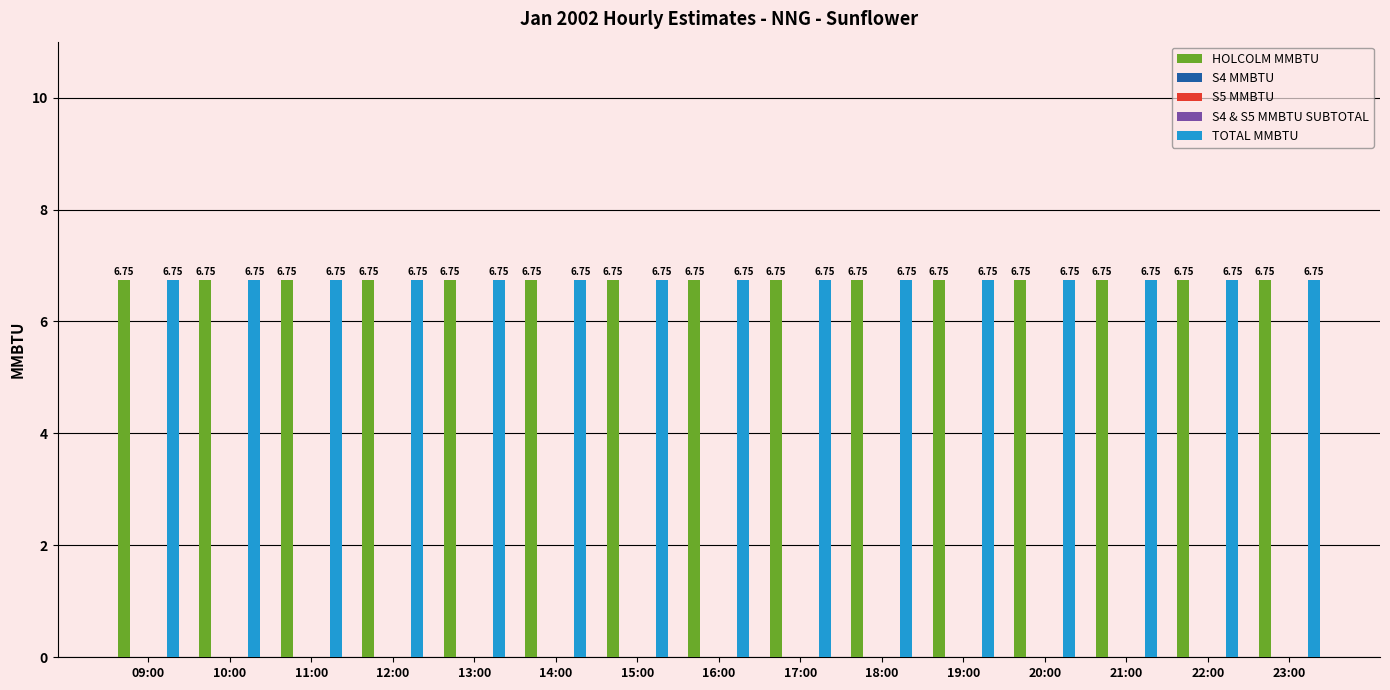

Rank the categories by S4 & S5 MMBTU SUBTOTAL value from lowest to highest.

09:00, 10:00, 11:00, 12:00, 13:00, 14:00, 15:00, 16:00, 17:00, 18:00, 19:00, 20:00, 21:00, 22:00, 23:00